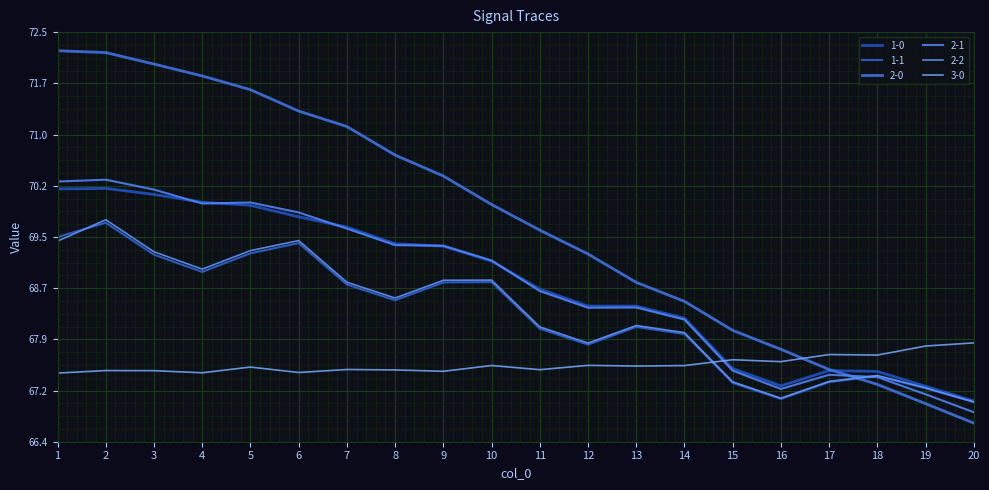

How many lines are shown in the chart?

6